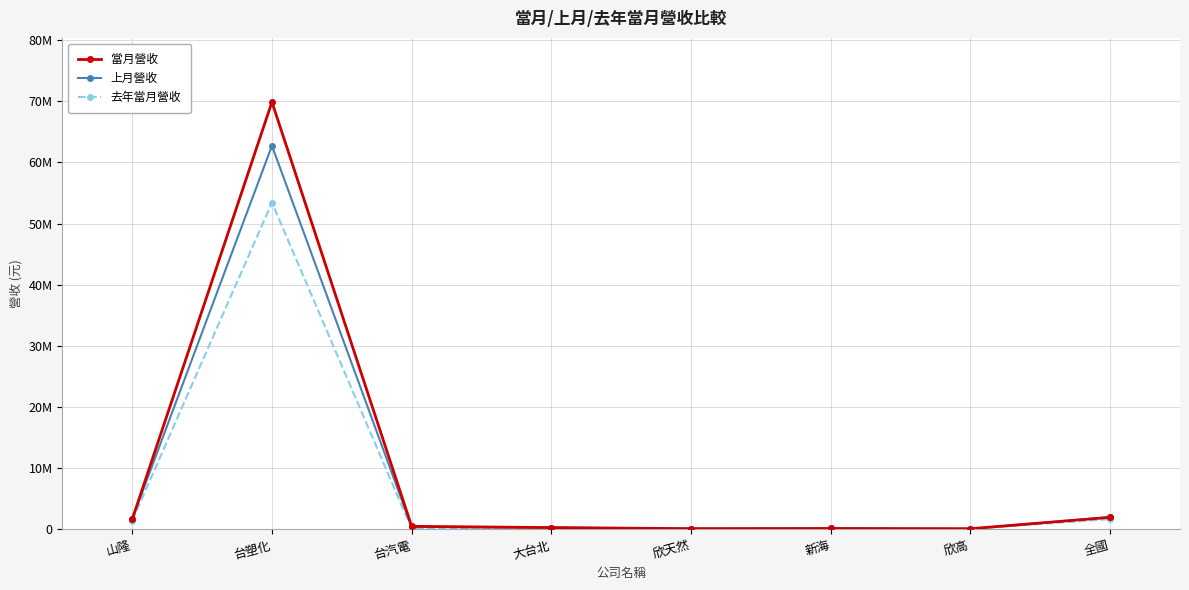

What are all the series names shown in the legend?

當月營收, 上月營收, 去年當月營收